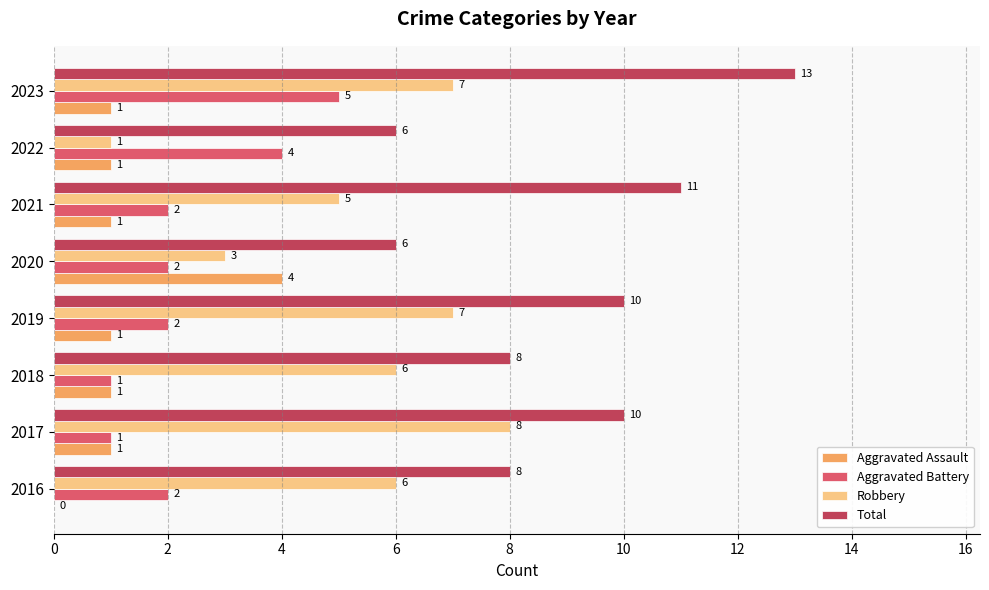

What is the approximate value of Total at 2016?

8